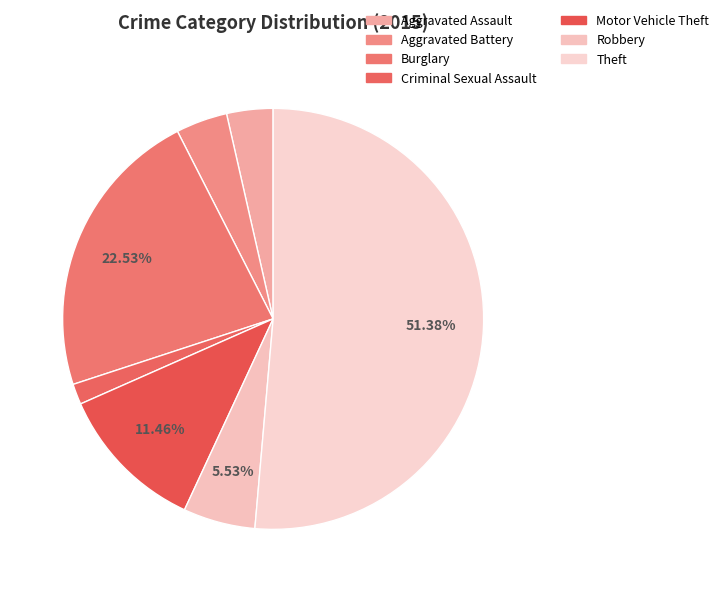

Approximately how many times larger is the value at Criminal Sexual Assault compared to Motor Vehicle Theft?

0.1